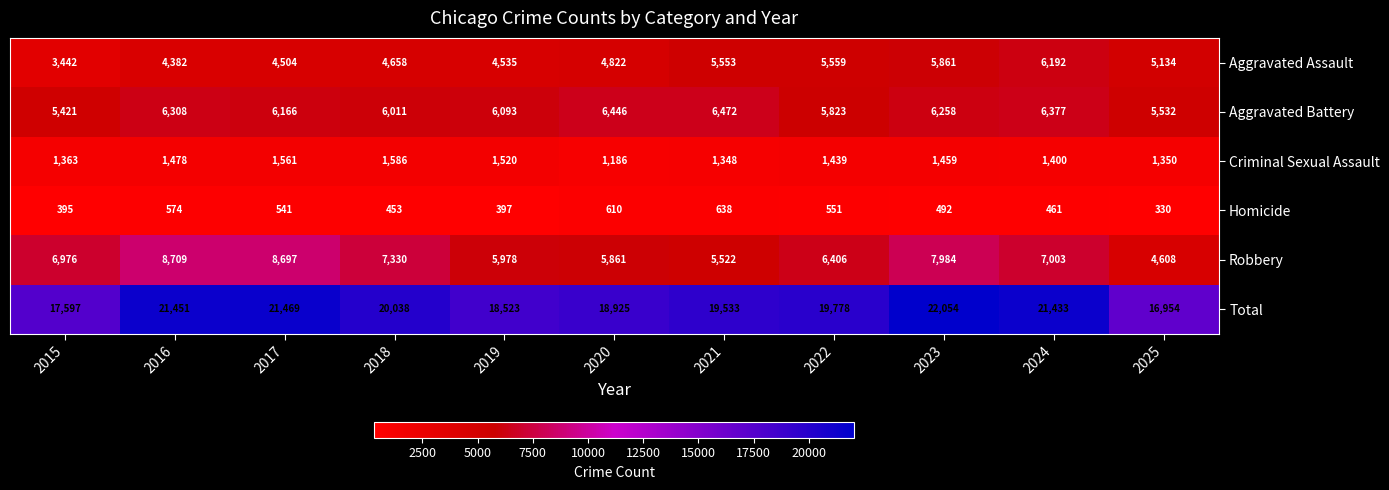

What is the approximate value of Criminal Sexual Assault at 2023, to the nearest 5?

1460